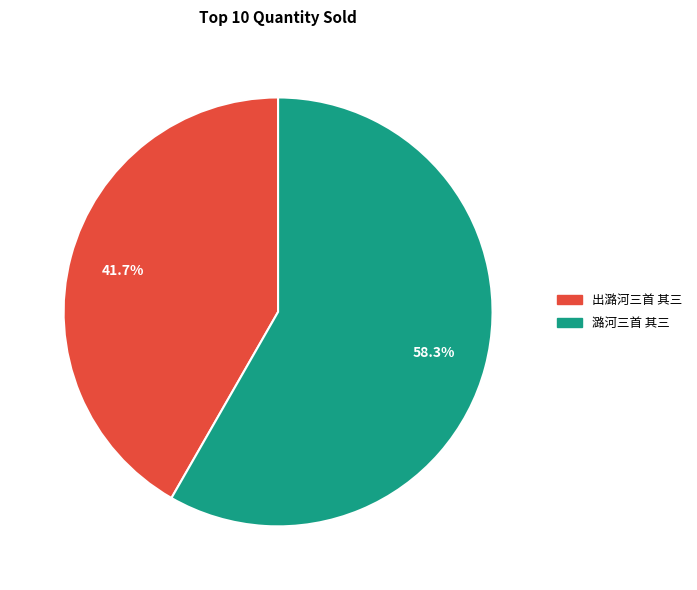

What is the majority slice?

潞河三首 其三